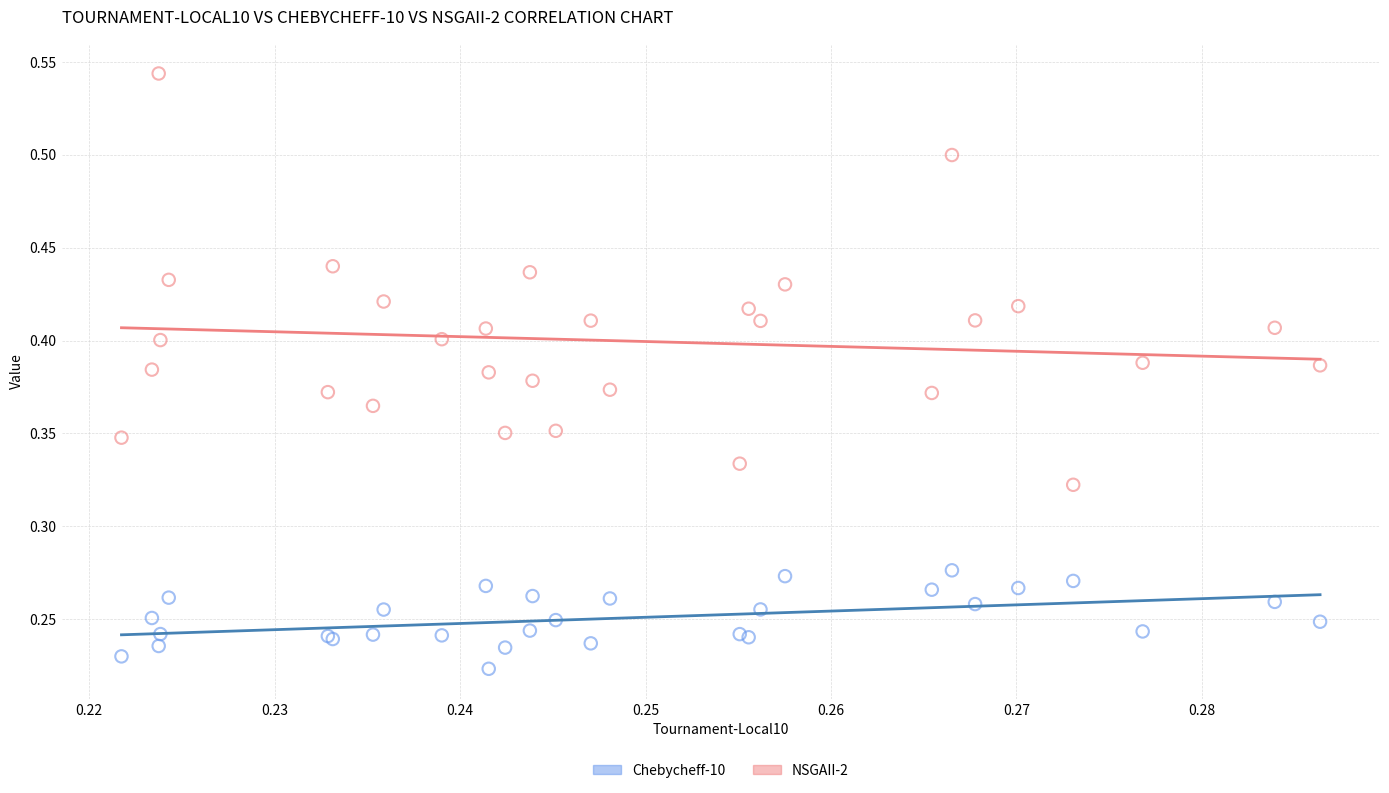

What are all the series names shown in the legend?

Chebycheff-10, NSGAII-2